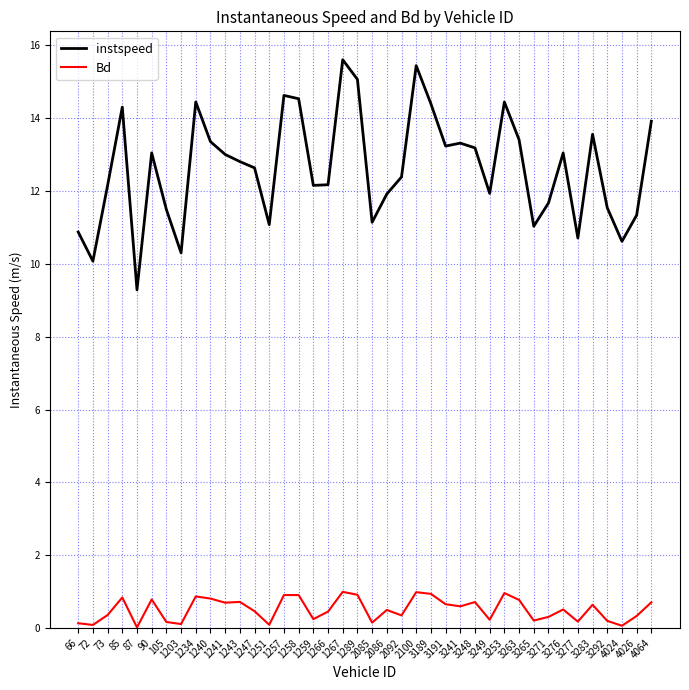

What is the difference between the second highest and second lowest values in the Bd series?

0.9